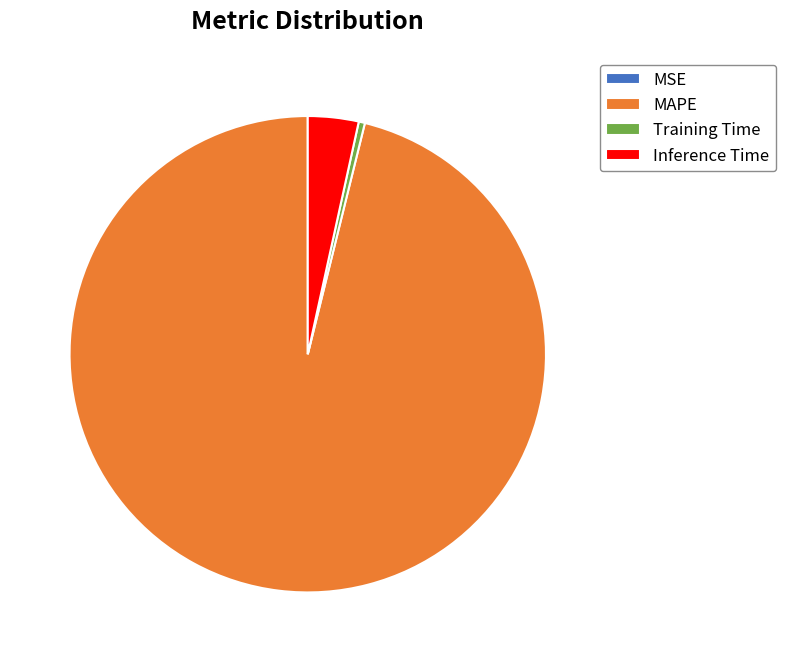

Does MAPE account for over 50% of the chart?

Yes